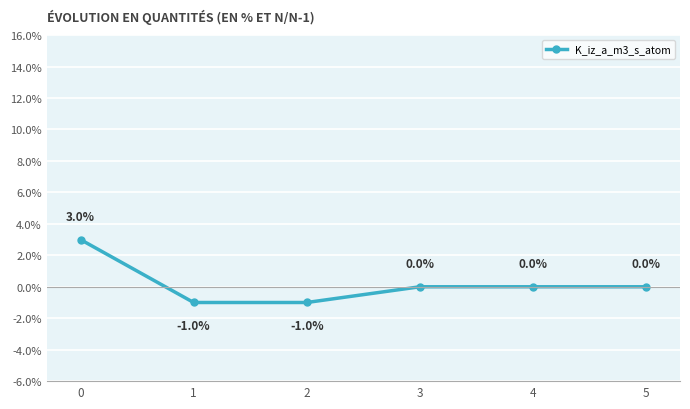

What is the value of the 3rd point from the left?

-1